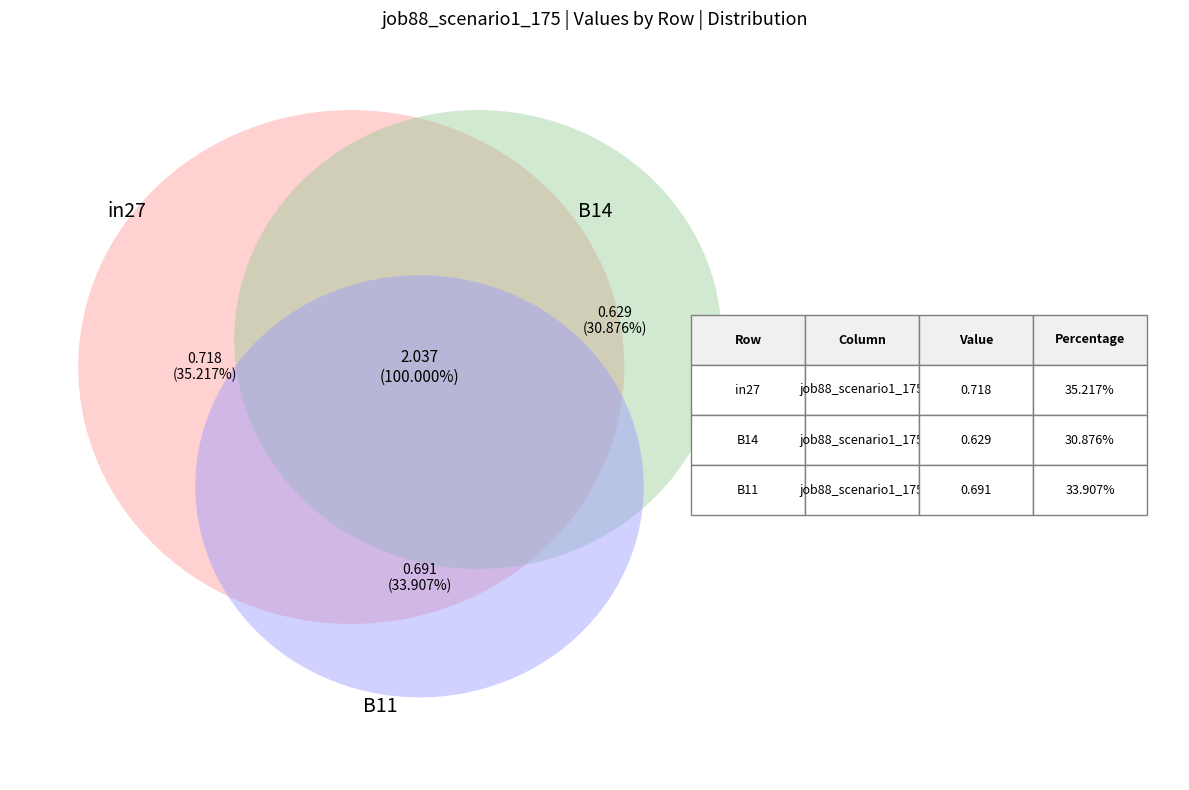

Is there a majority slice in this chart?

No